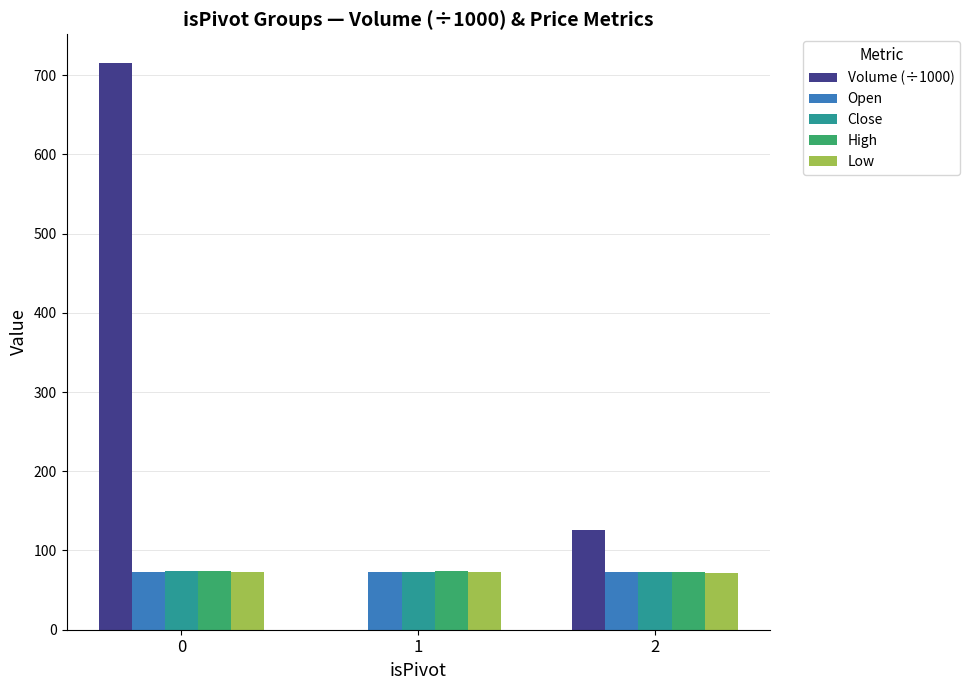

What is the sum of all Close values?

218.6